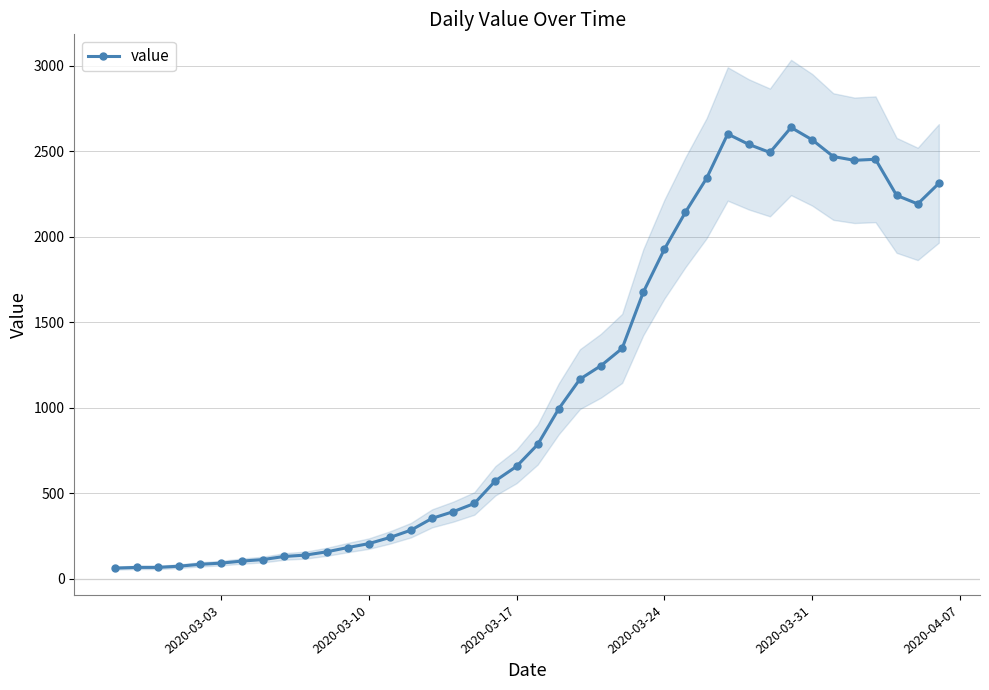

What is the difference between the second highest and second lowest values?

2535